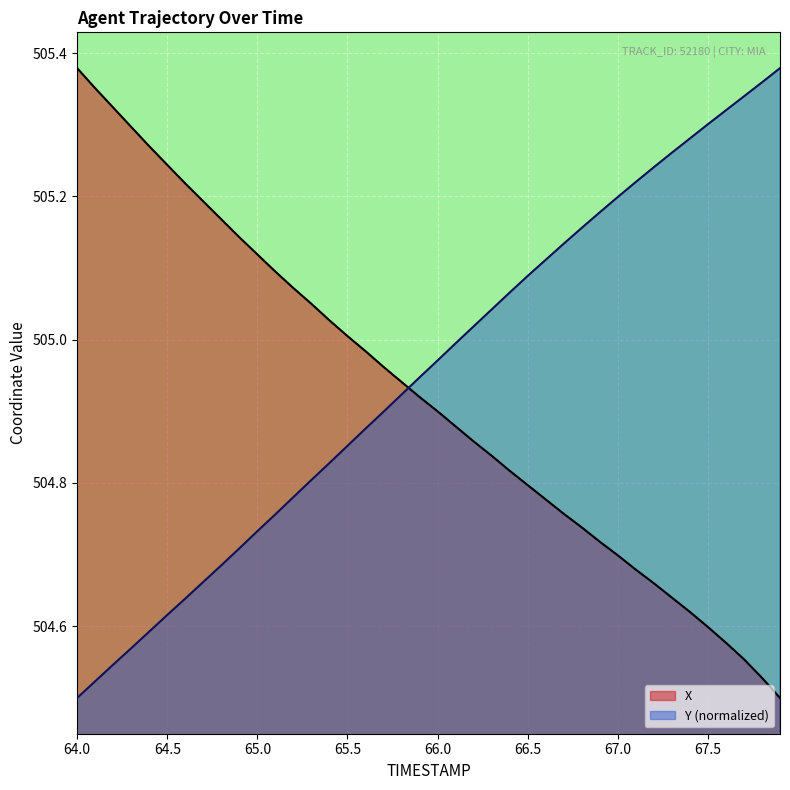

Where is Y (normalized) nearest to the value 504?

64.0